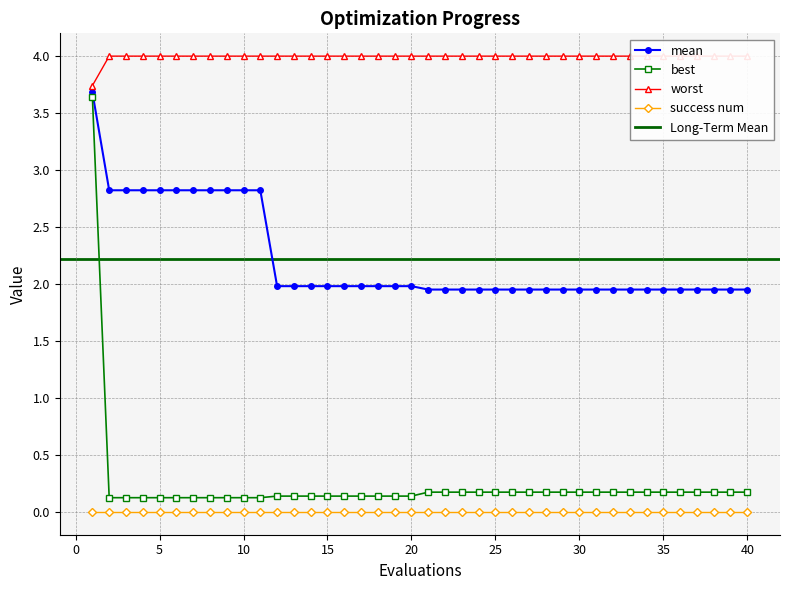

What is the highest value of the mean series?

3.7